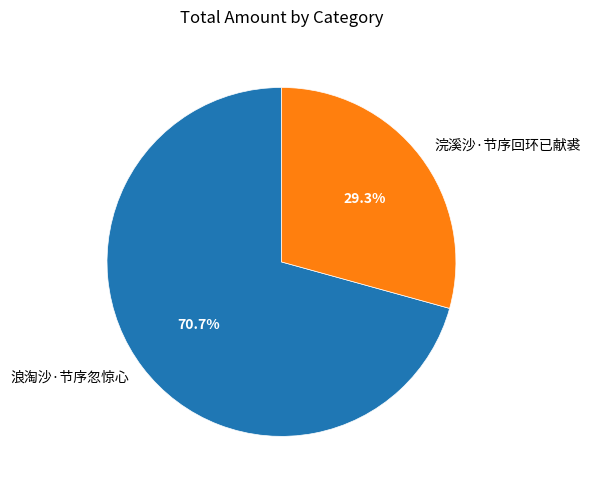

Approximately how many times larger is the value at 浣溪沙·节序回环已献裘 compared to 浪淘沙·节序忽惊心?

0.4